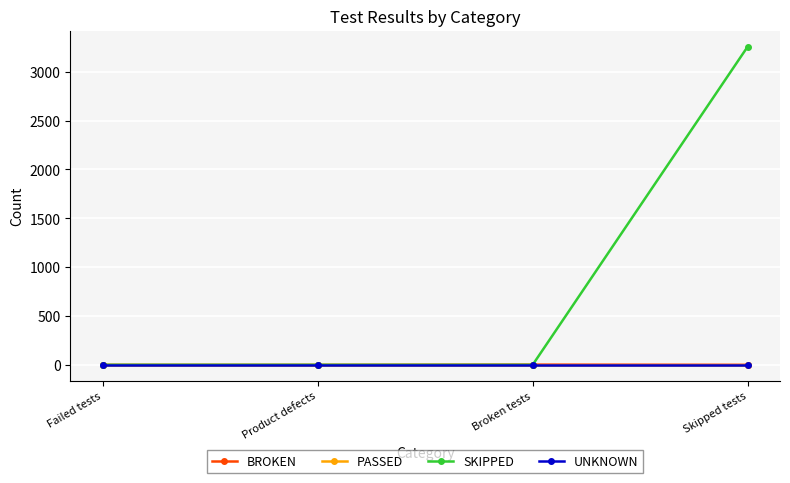

What are all the series names shown in the legend?

BROKEN, PASSED, SKIPPED, UNKNOWN